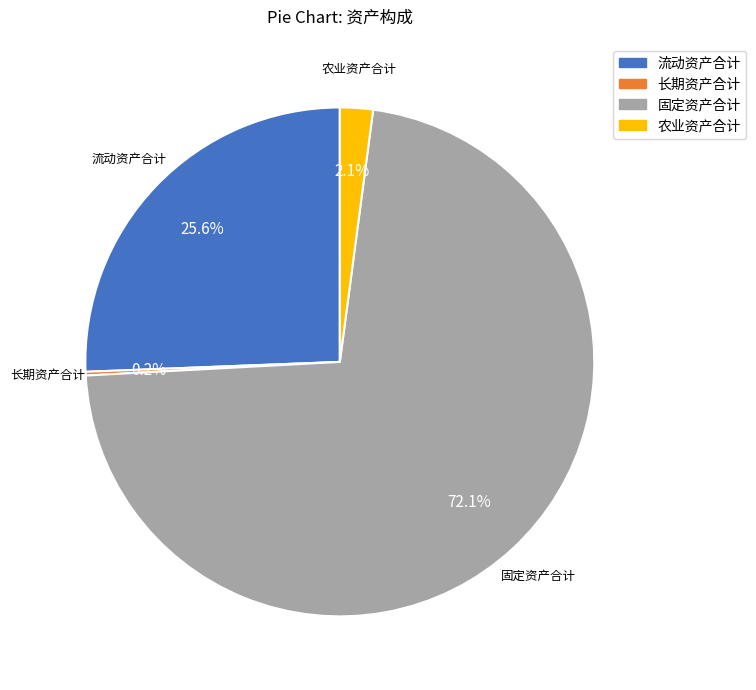

Which category has the biggest portion of the pie?

固定资产合计